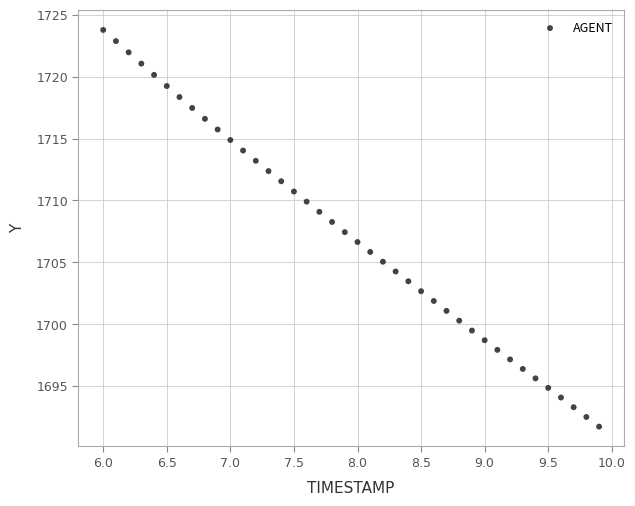

What is the range of X values (max minus min)?

3.9